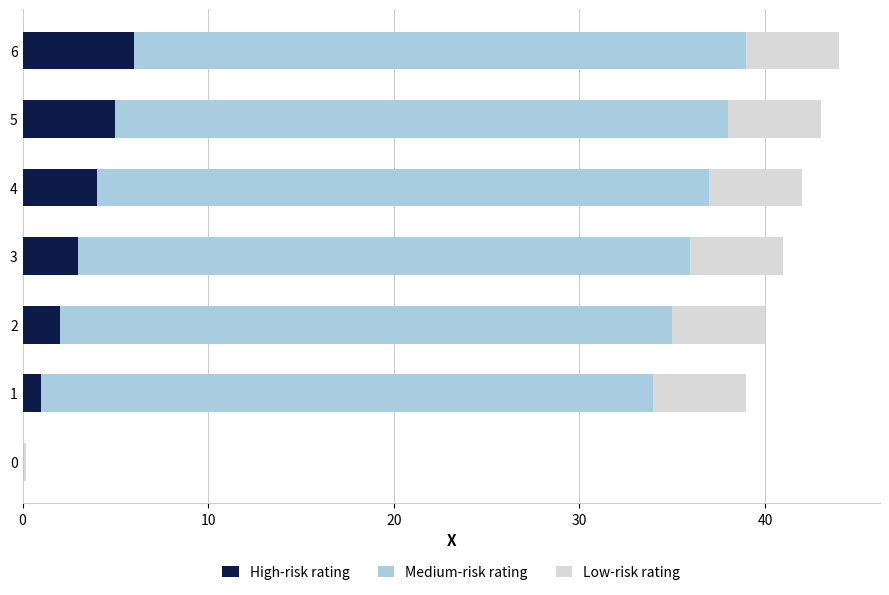

What is the highest value of the High-risk rating series?

6.0